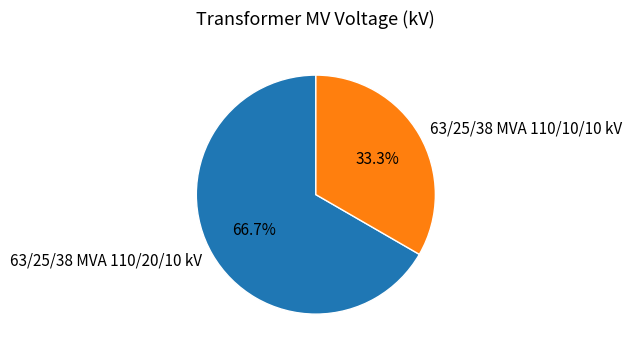

Between 63/25/38 MVA 110/20/10 kV and 63/25/38 MVA 110/10/10 kV, which is larger?

63/25/38 MVA 110/20/10 kV